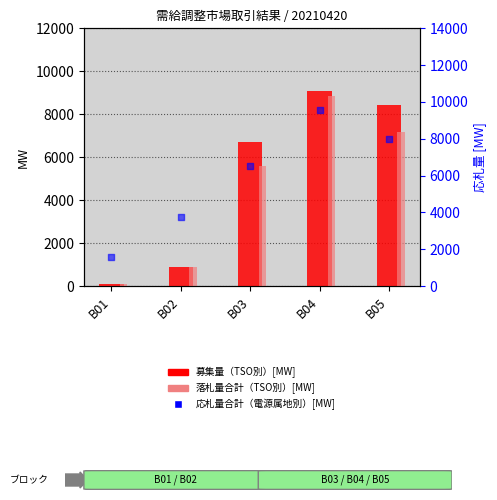

Is the value of 応札量合計（電源属地別）[MW] at B04 greater than the value of 落札量合計（TSO別）[MW] at B03?

Yes